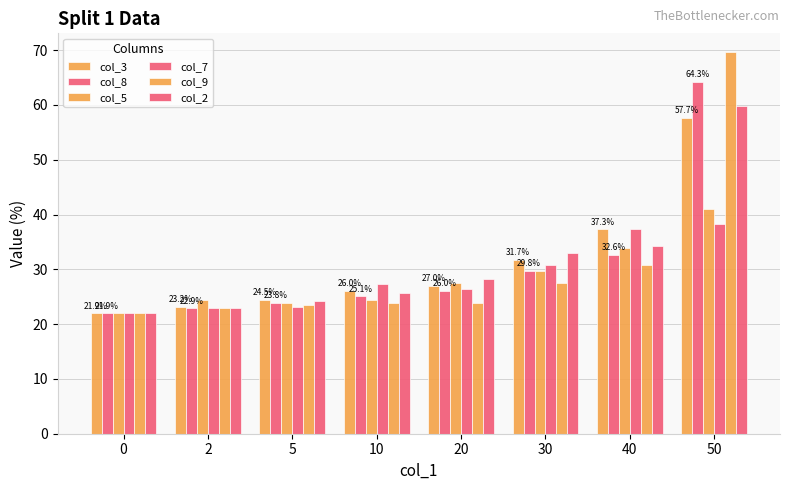

What is the sum of all col_3 values?

249.2